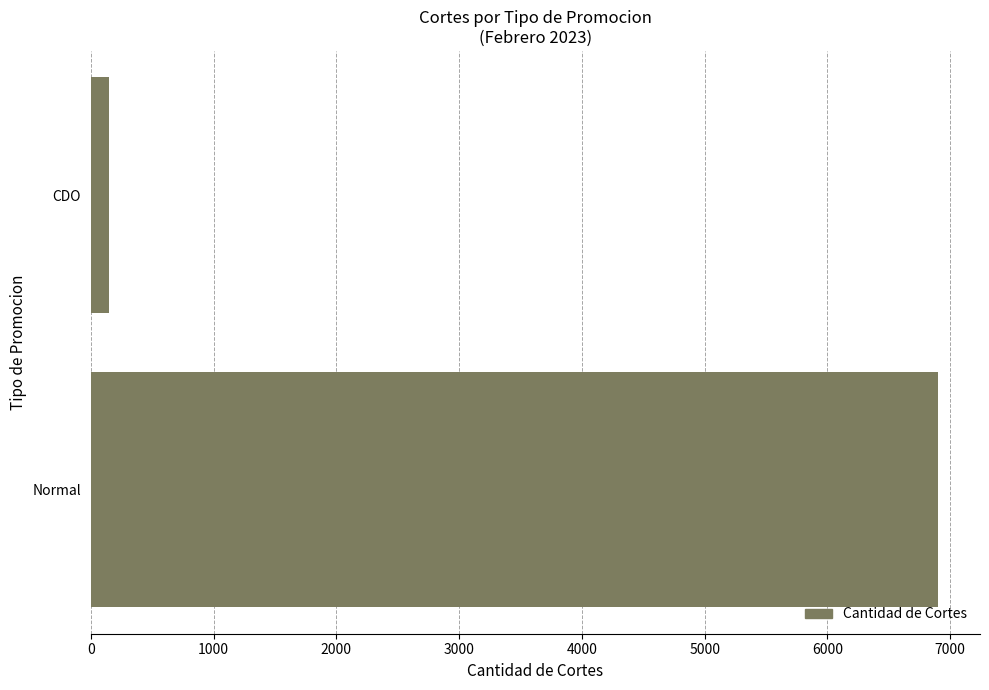

What is the difference between the maximum and minimum values?

6747